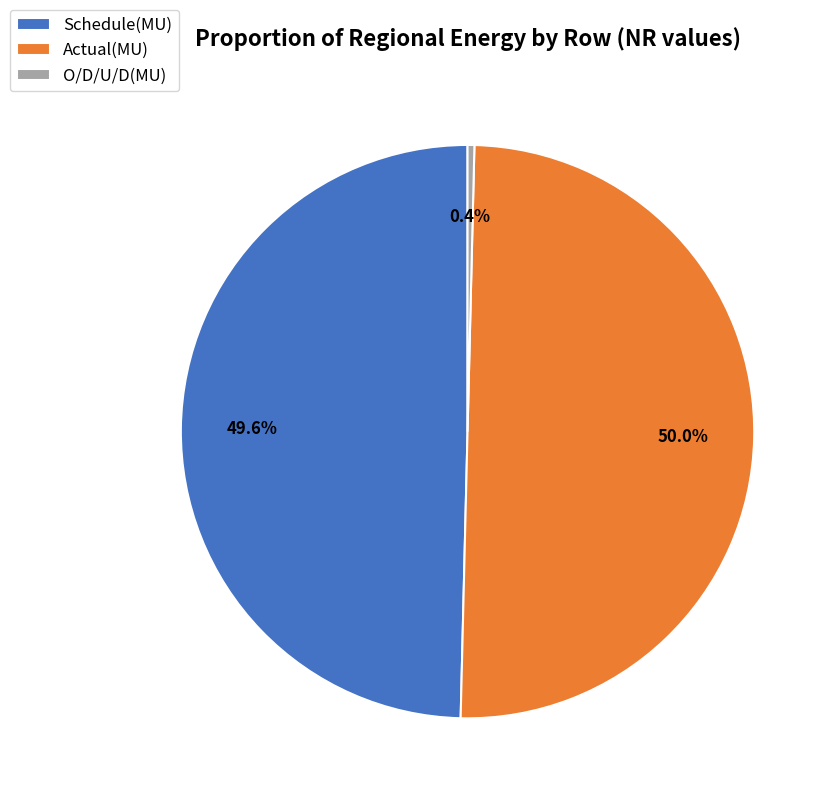

To the nearest percent, what is the combined percentage of Schedule(MU) and O/D/U/D(MU)?

50%